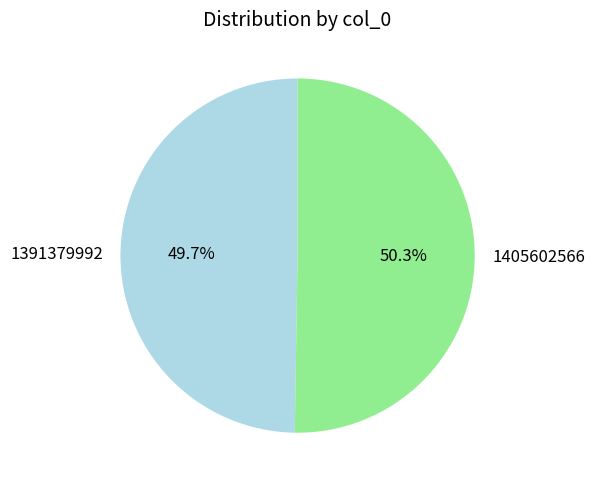

To the nearest percent, what portion does 1405602566 represent?

50%